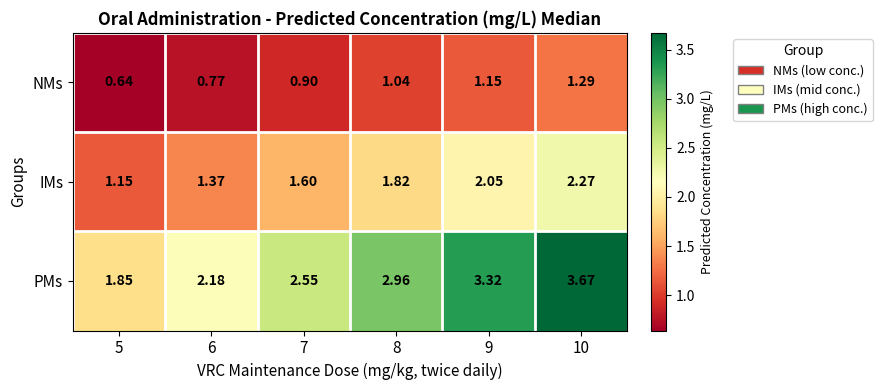

Is the value of PMs at 6 greater than the value of IMs at 10?

No